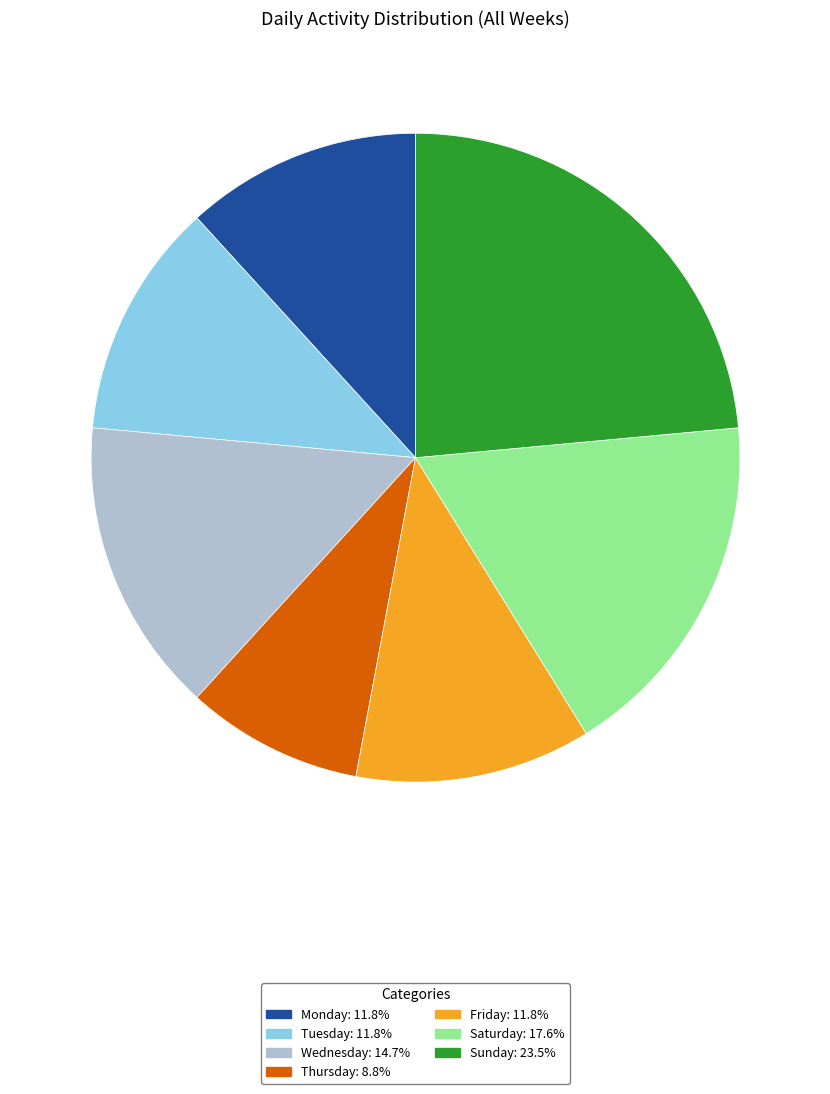

Which has a higher value, Saturday or Wednesday?

Saturday